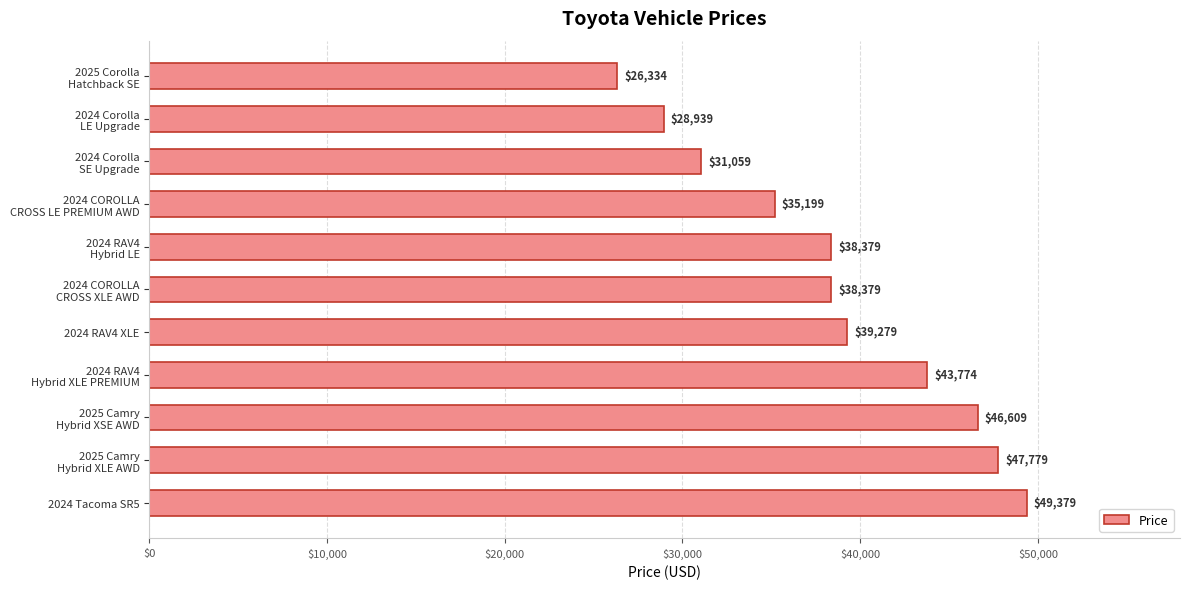

What is the label of the 1st bar from the bottom?

2024 Tacoma SR5